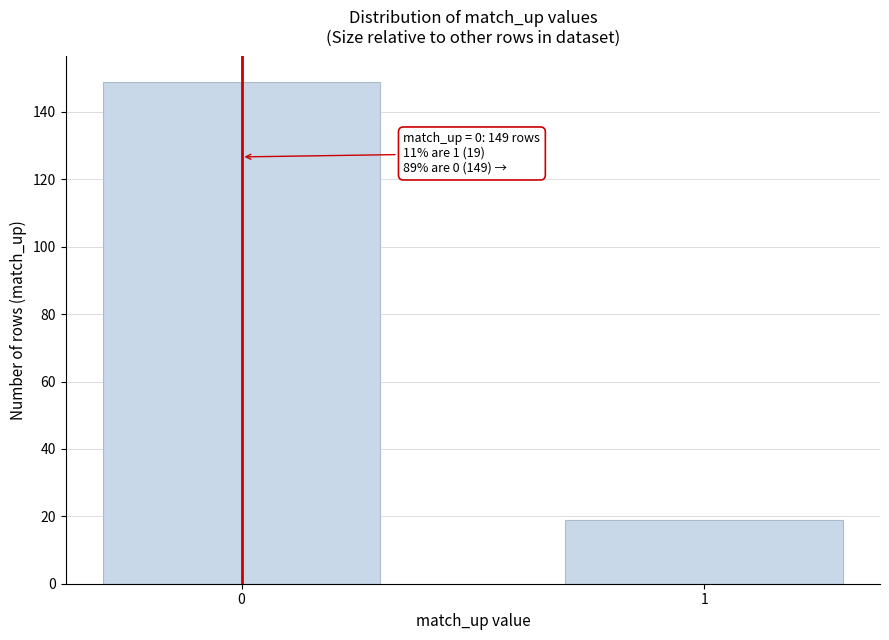

Reading left to right, extract all data points from this chart.

0=149	1=19